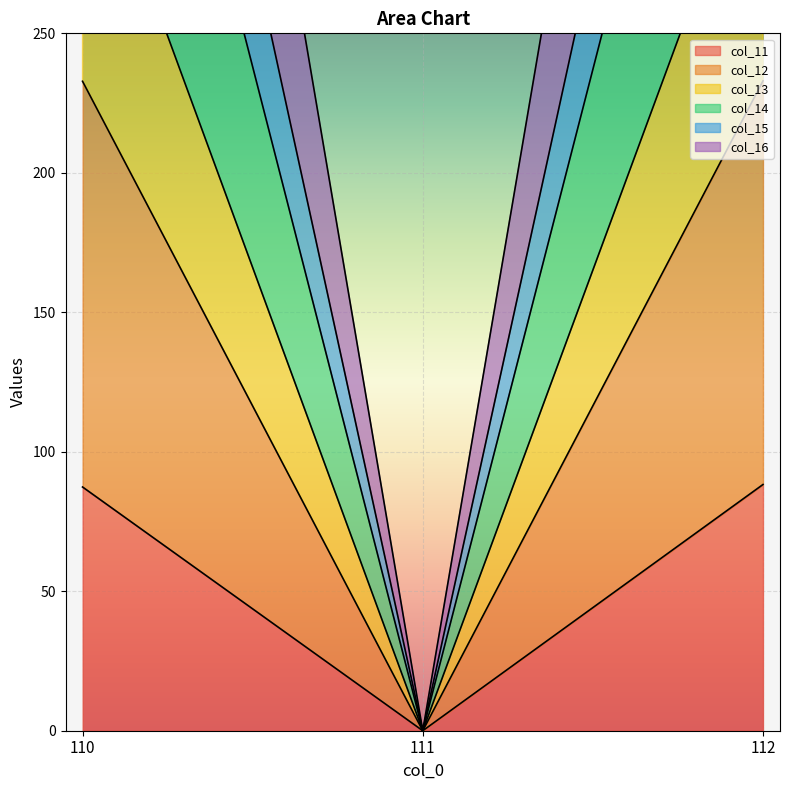

Is it true that col_15 equals 559.7 at 110?

True